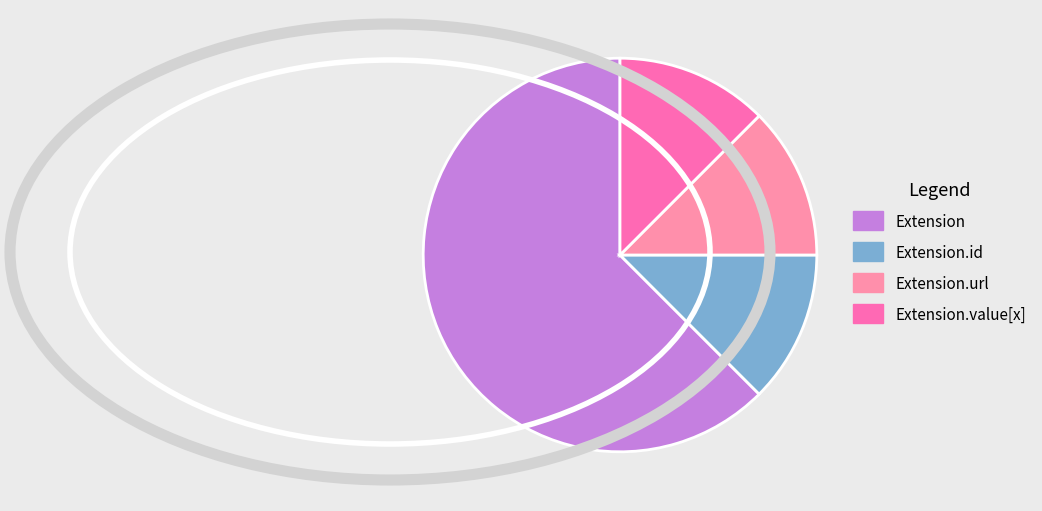

Is there any slice that represents more than half of the pie?

Yes